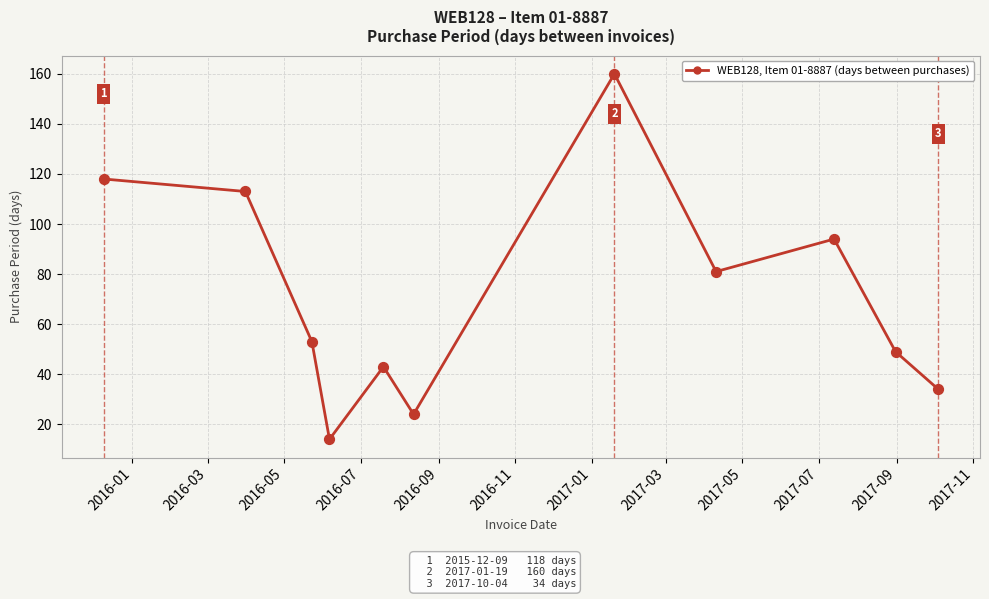

What is the greatest value displayed?

160